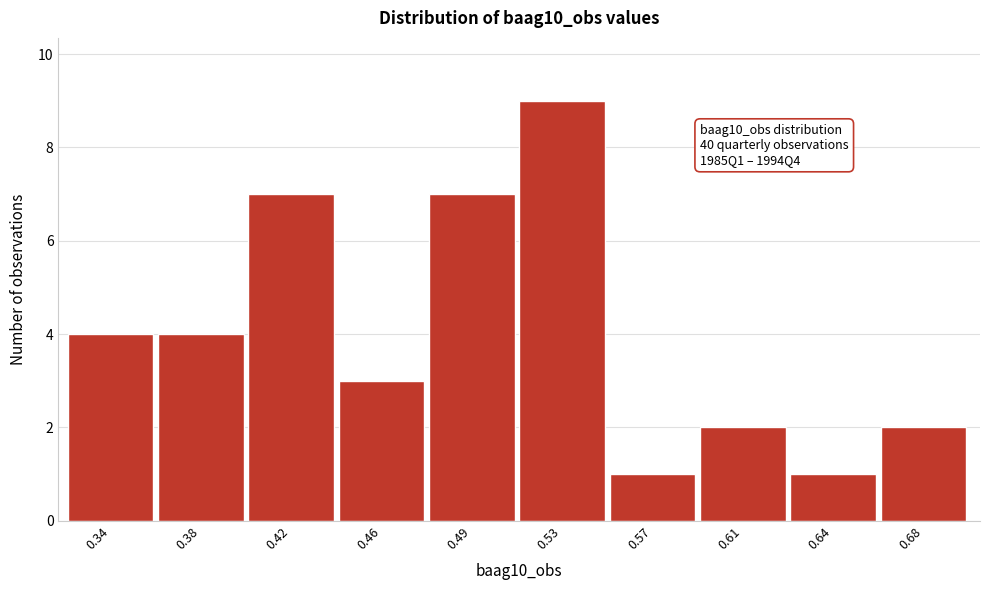

Reading left to right, list all the values displayed in this chart.

0.34=4	0.38=4	0.42=7	0.46=3	0.49=7	0.53=9	0.57=1	0.61=2	0.64=1	0.68=2